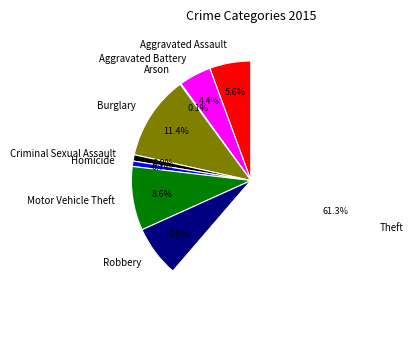

To the nearest percent, what portion does Criminal Sexual Assault represent?

1%